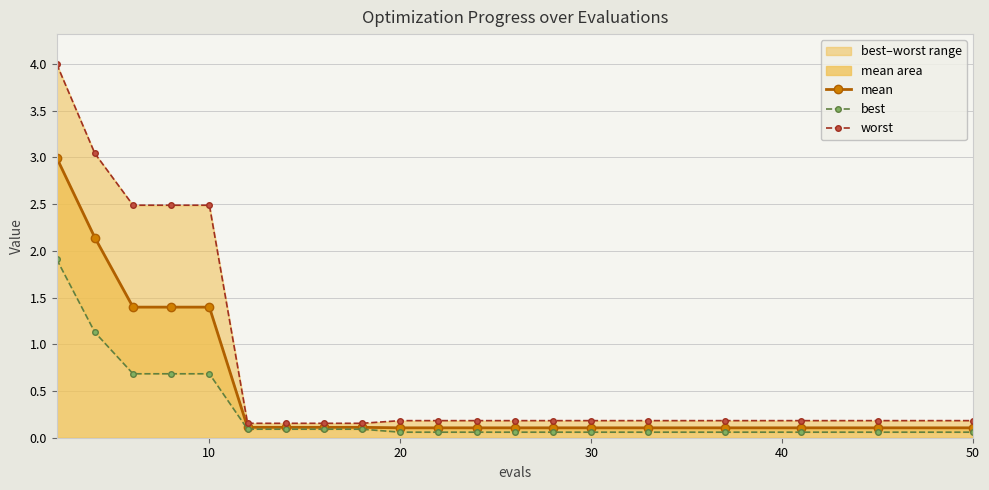

True or false: best and mean cross at least once.

False